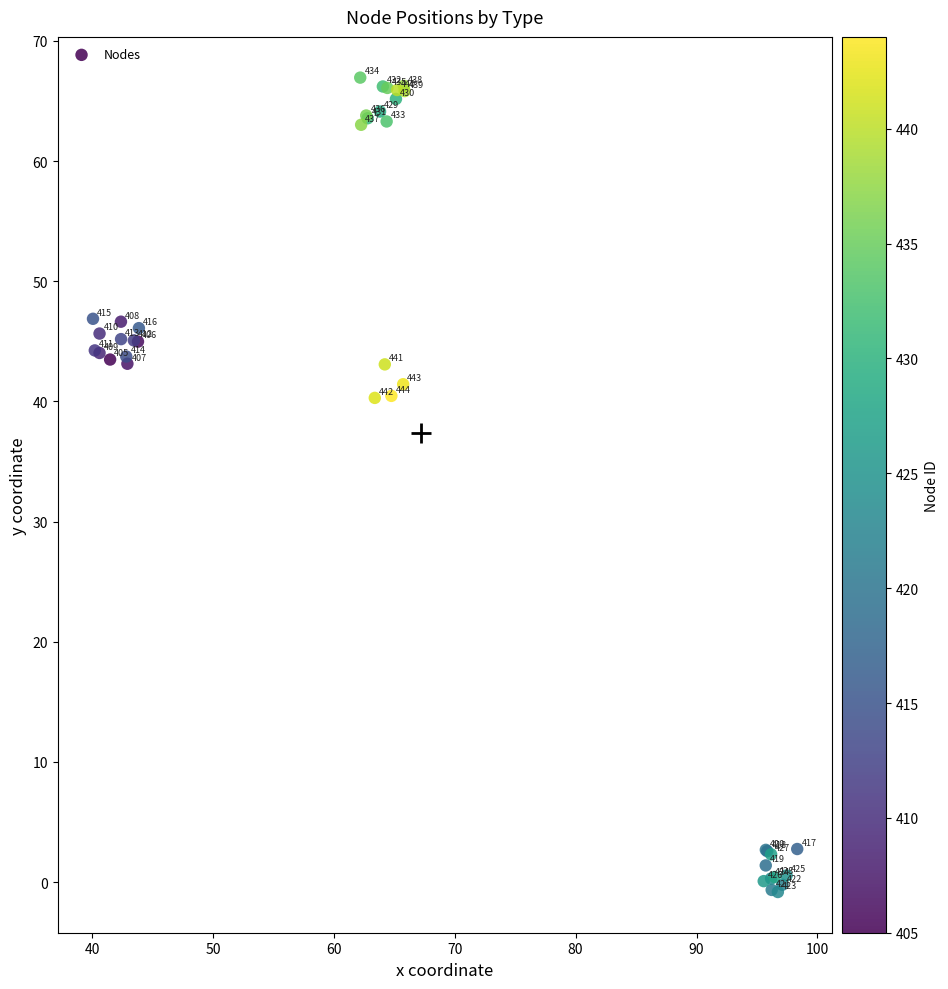

What Y value in the scatter plot is closest to 33?

40.3